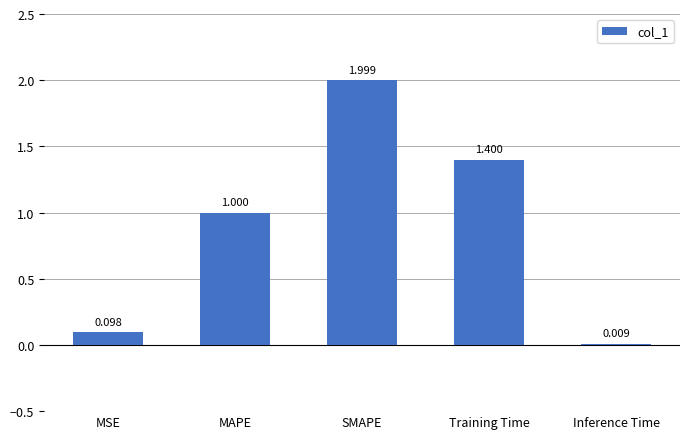

Are the bars horizontal?

No